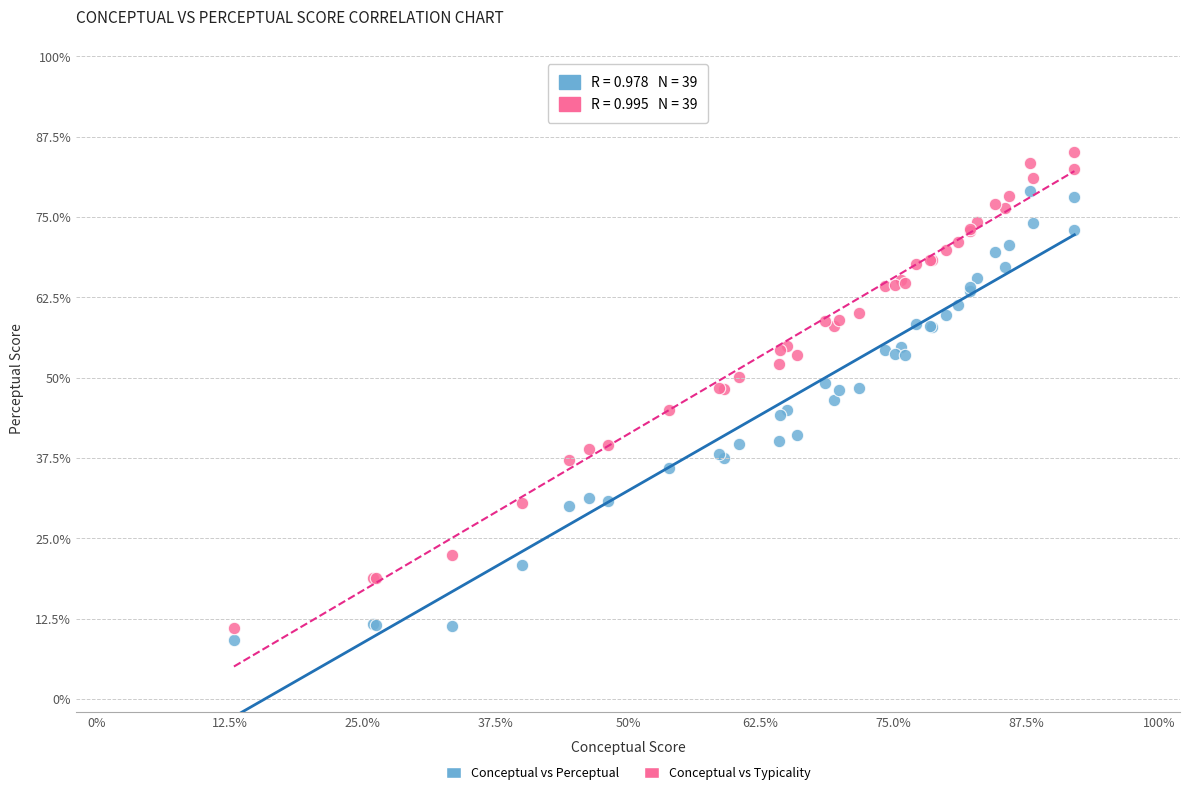

Which series contains the highest Y value?

Conceptual vs Typicality